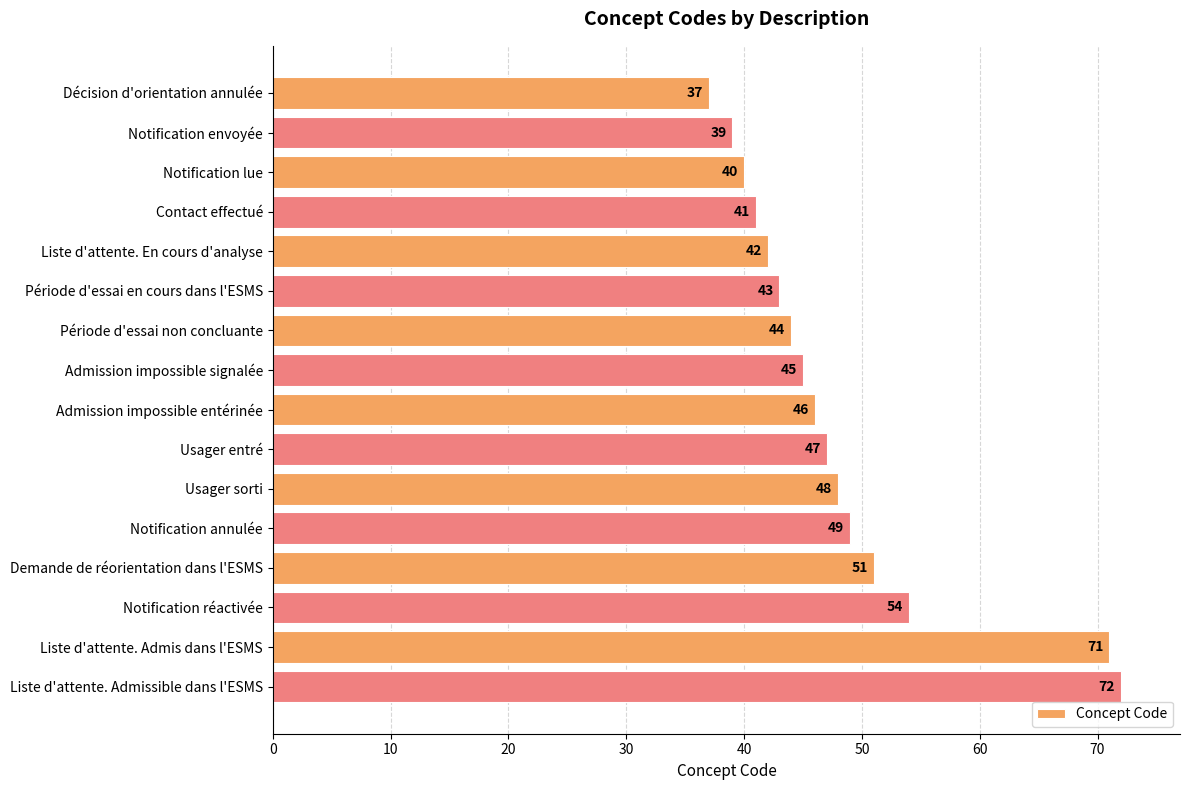

Are the bars horizontal?

Yes